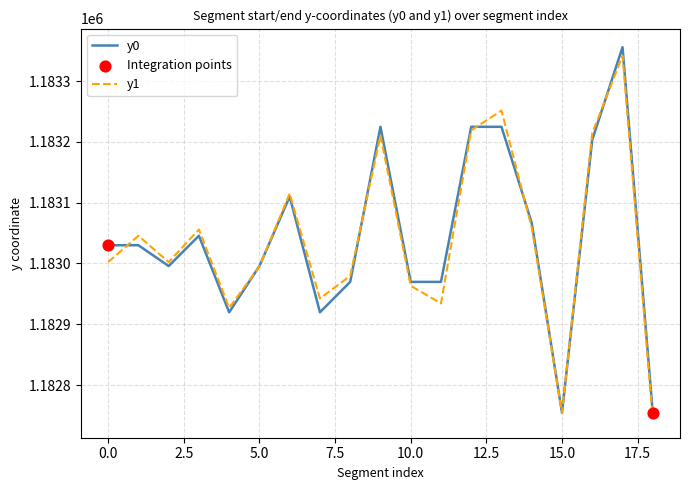

At how many categories does at least one series exceed 1183126?

5